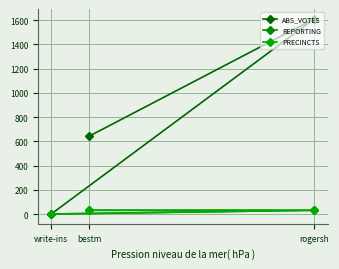

How many data points does each series have?

3